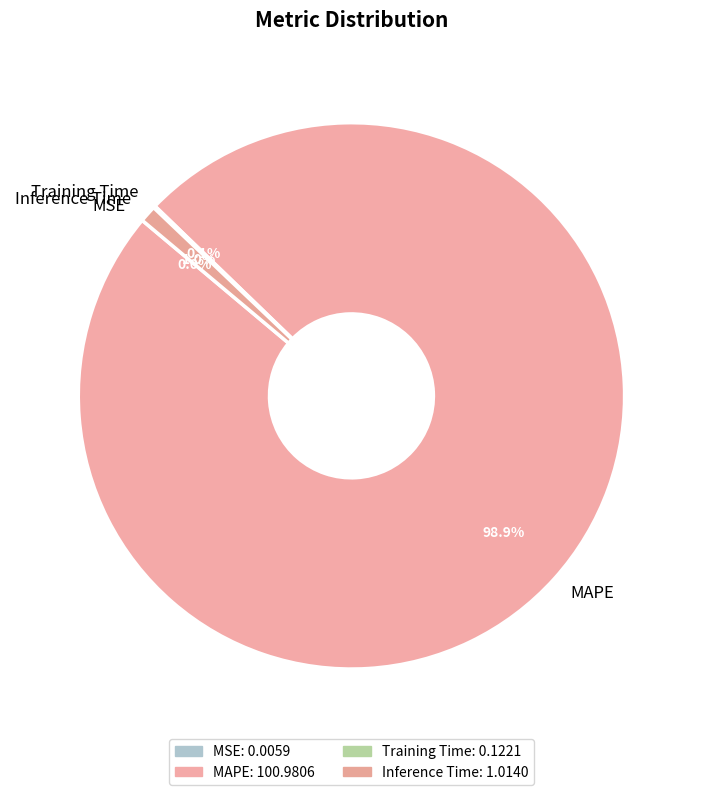

Does MAPE represent more than half of the total?

Yes